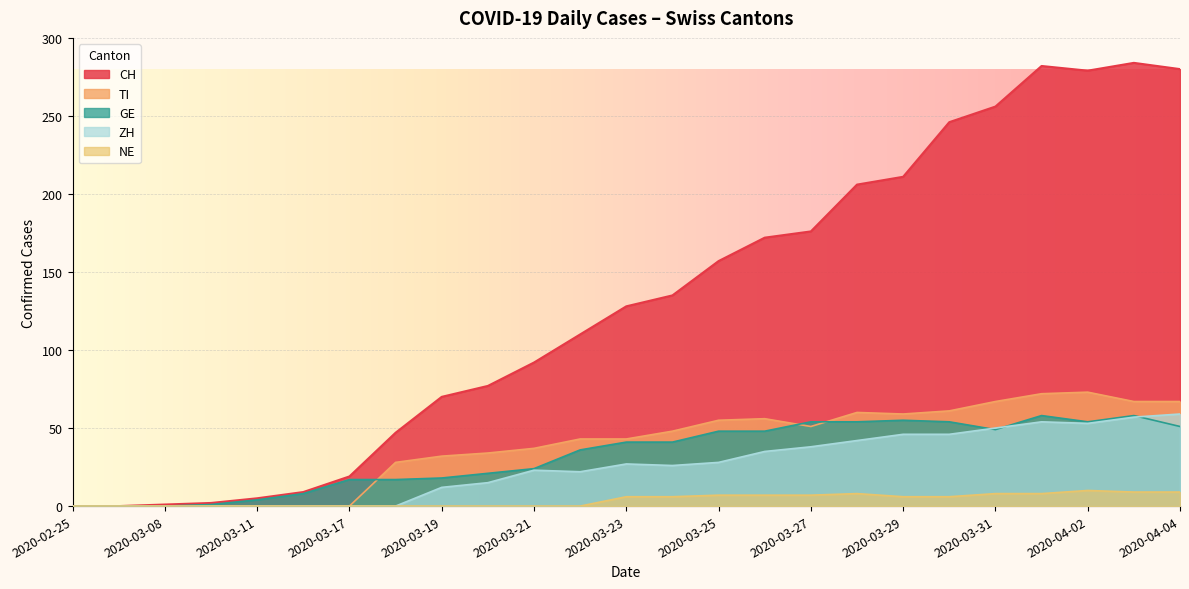

Is it true that CH equals 206 at 2020-03-28?

True